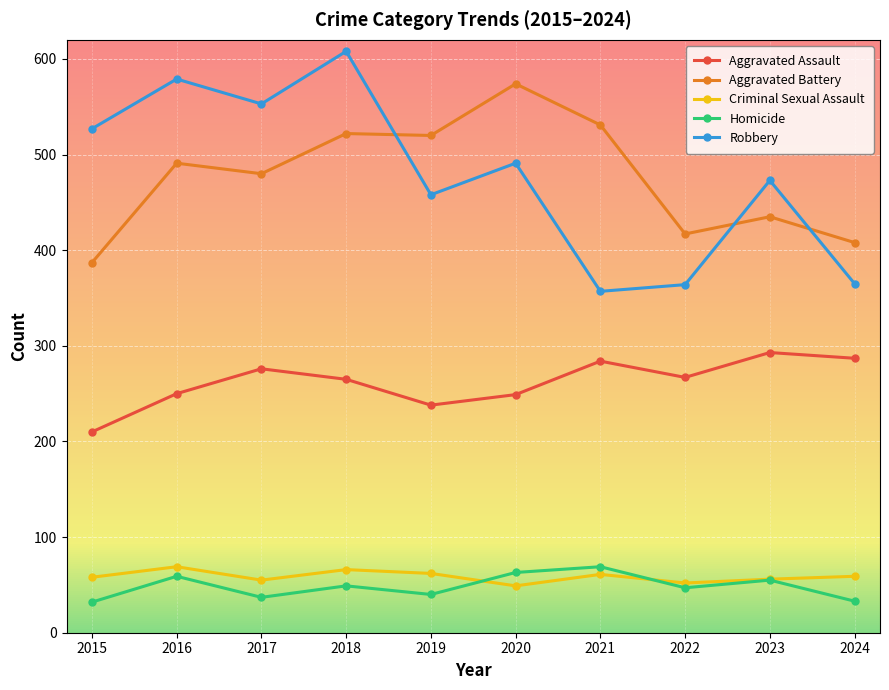

True or false: Robbery and Homicide cross at least once.

False